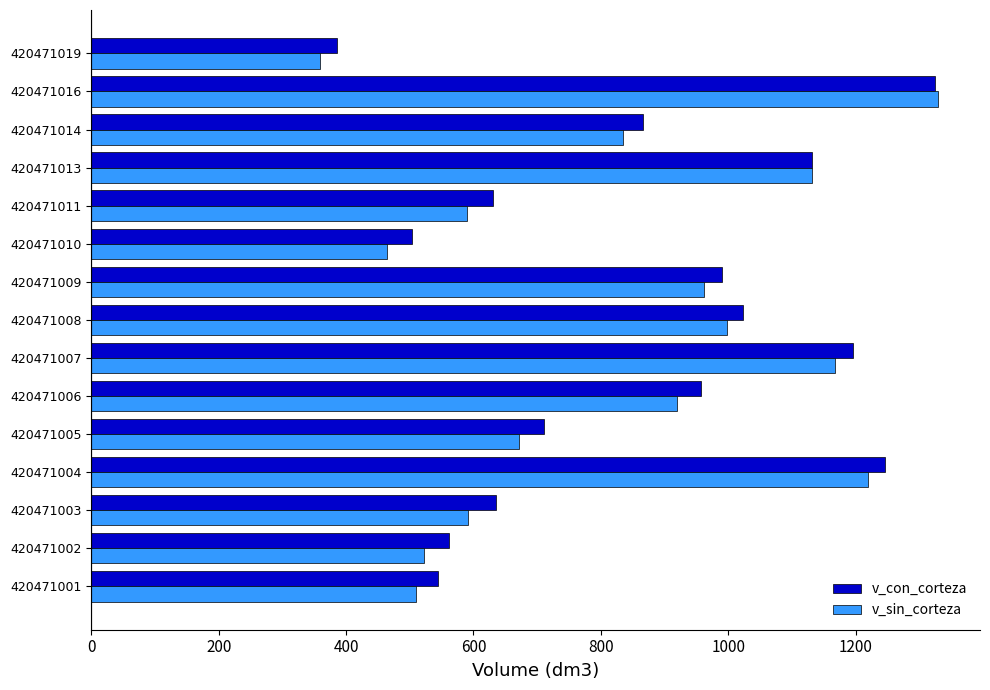

Is the value of v_con_corteza at 420471002 greater than the value of v_sin_corteza at 420471010?

Yes